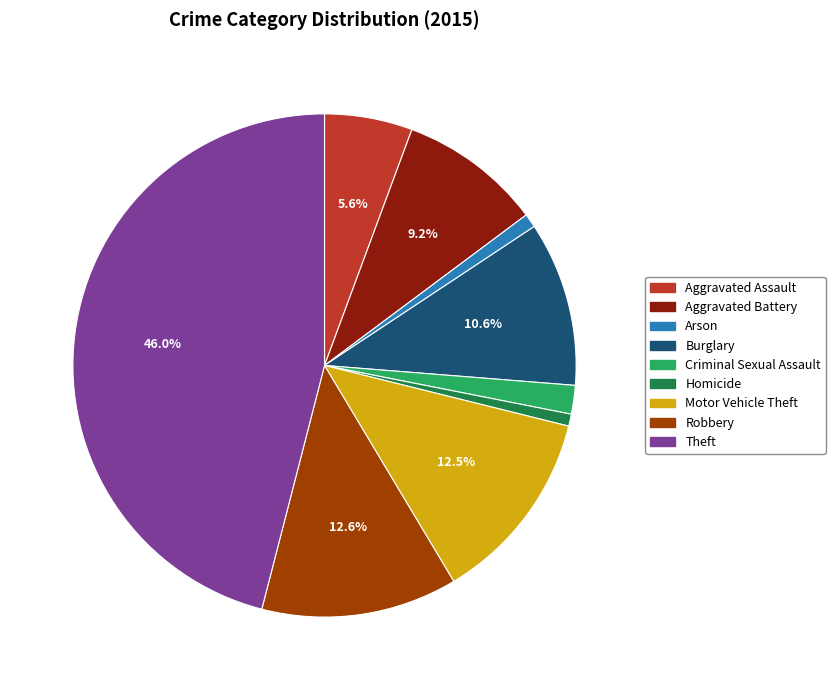

To the nearest percent, what is the average slice percentage?

11%